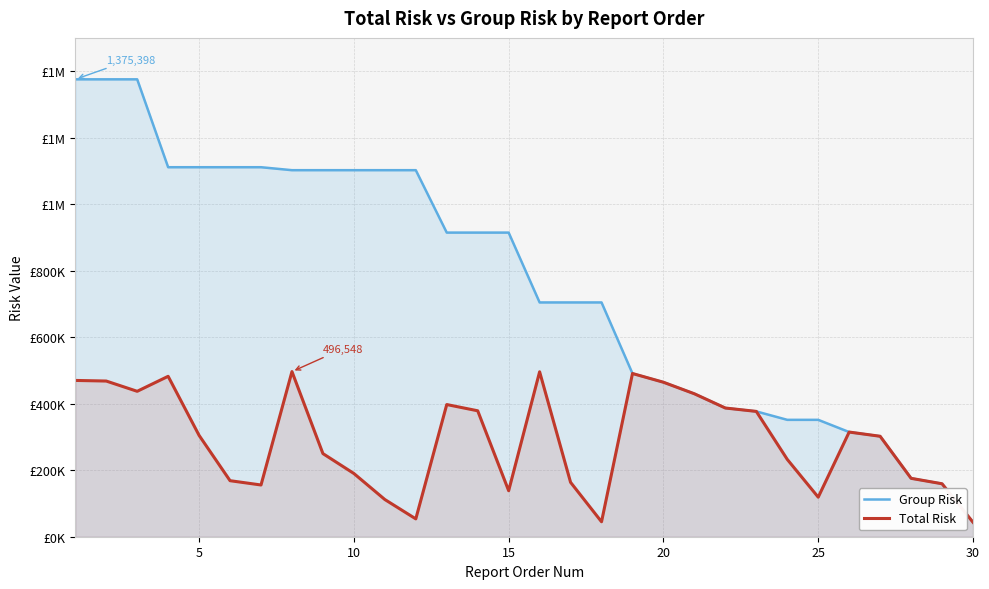

Does the chart display data point markers on the line(s)?

No